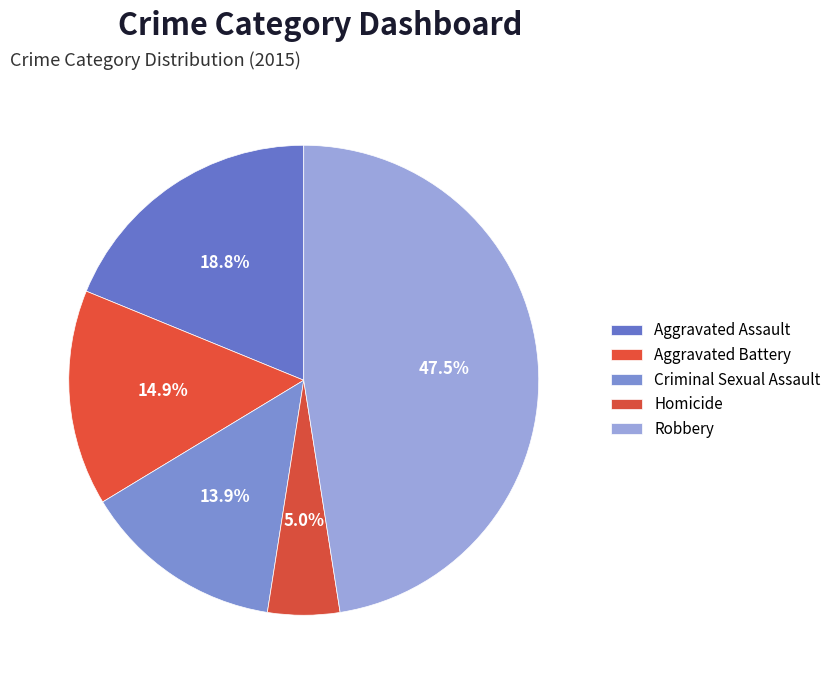

To the nearest percent, what portion does Aggravated Assault represent?

19%